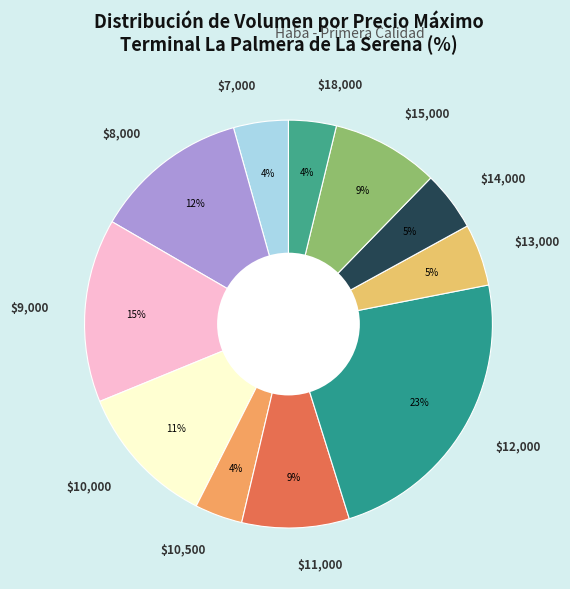

To the nearest percent, what percentage of the pie is $15,000?

9%